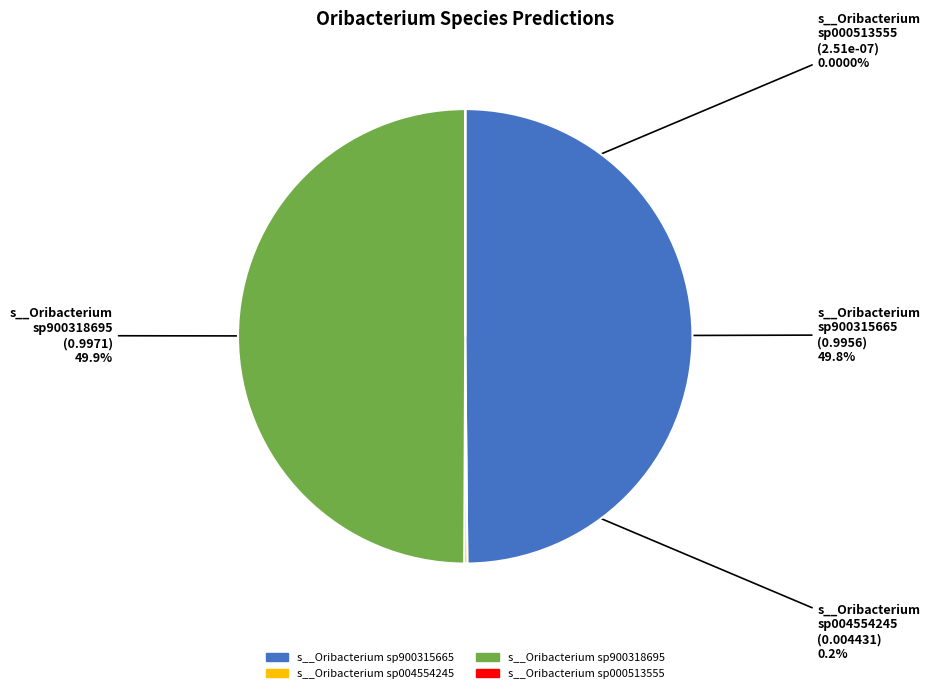

True or false: s__Oribacterium sp900315665 accounts for 50% of the total.

True